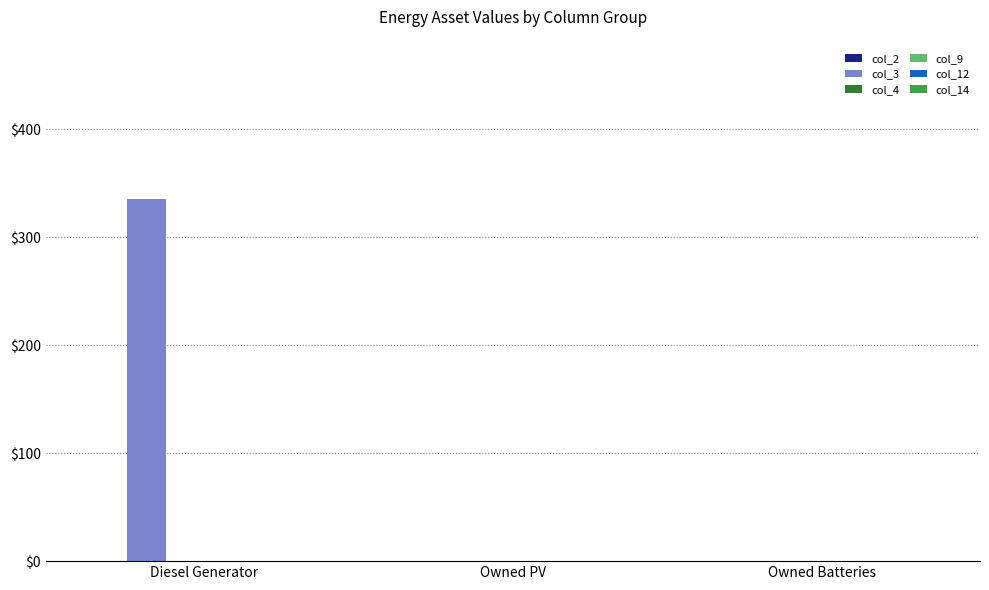

How many data points does each series have?

3